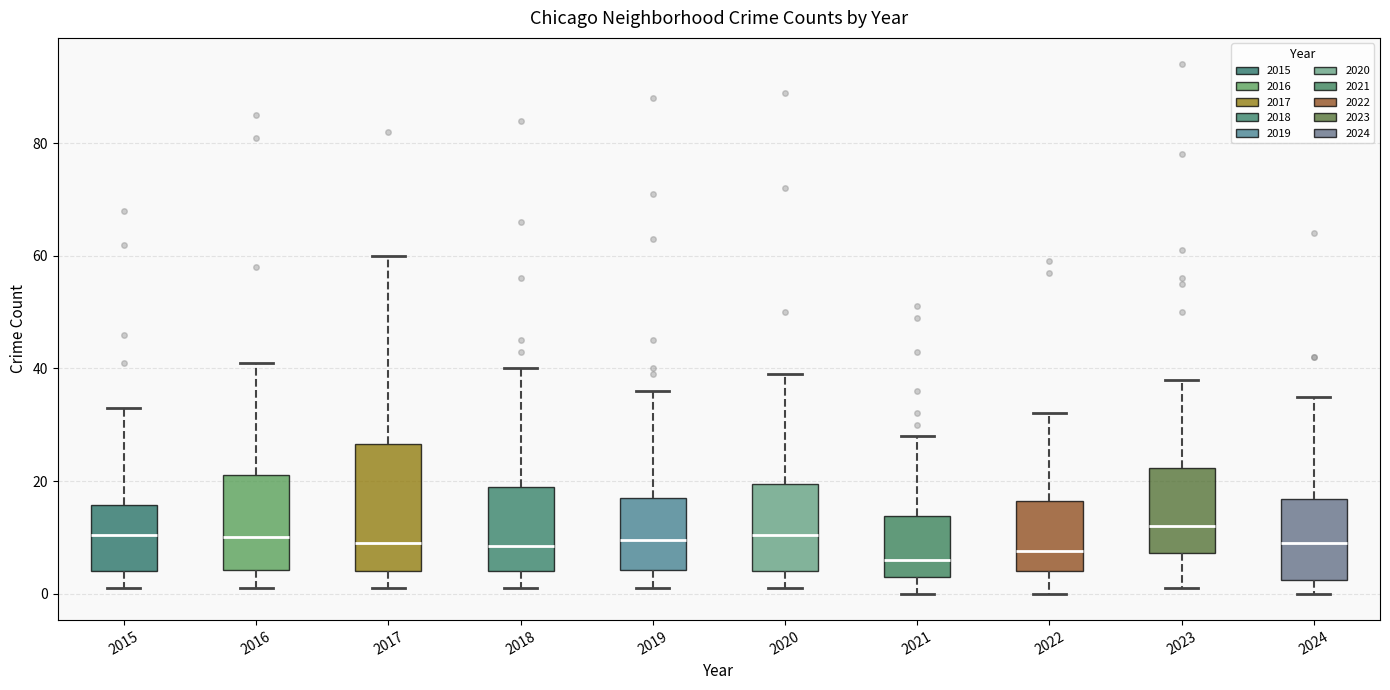

Reading left to right, read every box against the y-axis: the position of its median line, the range the box covers, and the ends of its whiskers. The values are not printed on the chart, so give them approximately, as read against the axis.

2015: median 10, box 4 to 16, whiskers 2 to 34
2016: median 10, box 4 to 22, whiskers 2 to 42
2017: median 10, box 4 to 26, whiskers 2 to 60
2018: median 8, box 4 to 20, whiskers 2 to 40
2019: median 10, box 4 to 18, whiskers 2 to 36
2020: median 10, box 4 to 20, whiskers 2 to 40
2021: median 6, box 4 to 14, whiskers 0 to 28
2022: median 8, box 4 to 16, whiskers 0 to 32
2023: median 12, box 8 to 22, whiskers 2 to 38
2024: median 10, box 2 to 16, whiskers 0 to 36